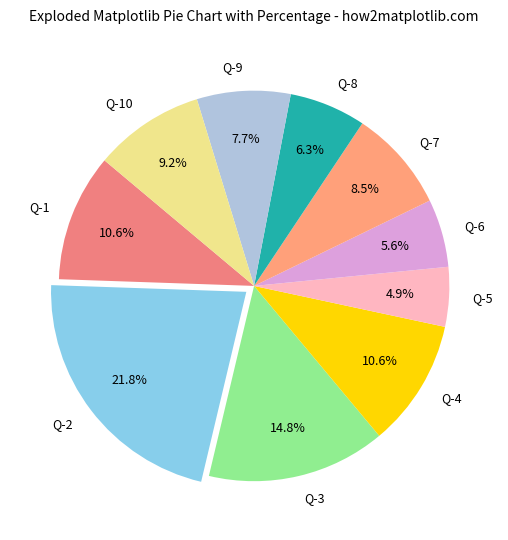

To the nearest percent, what is the average slice percentage?

10%